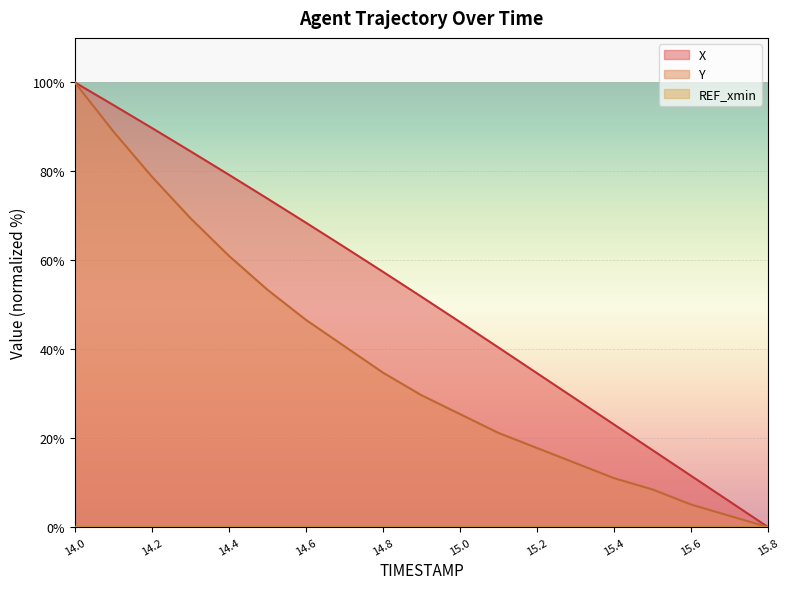

Which series has the largest total across all categories?

X